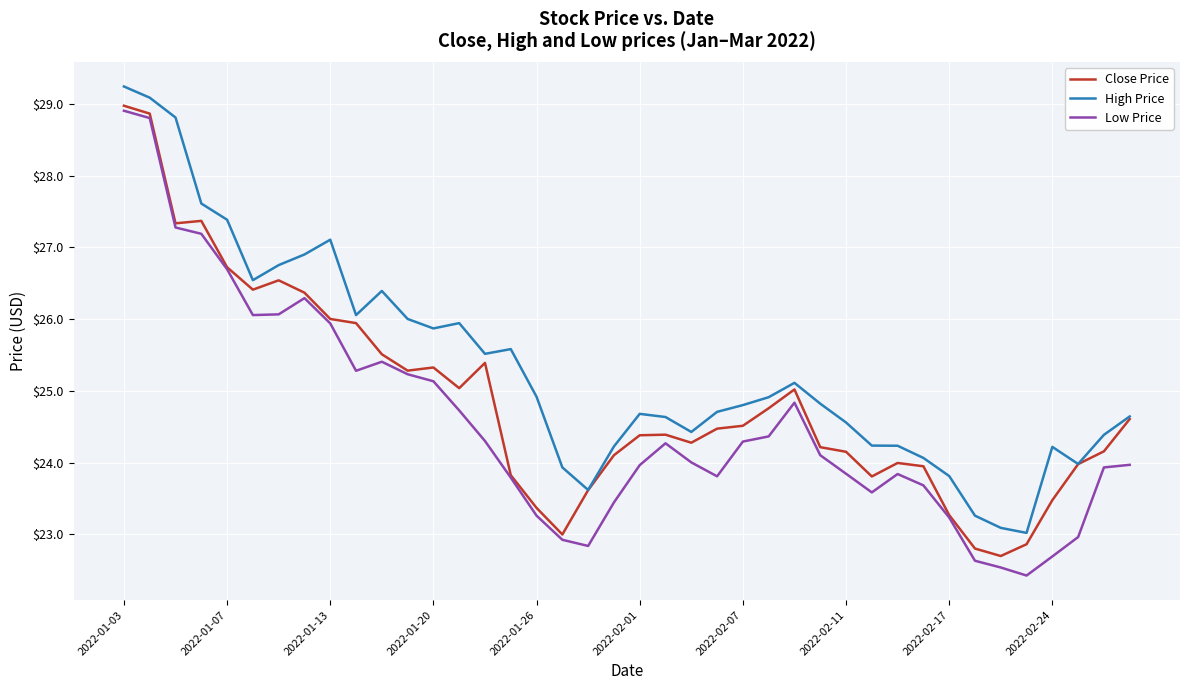

What is the greatest value displayed?

29.2